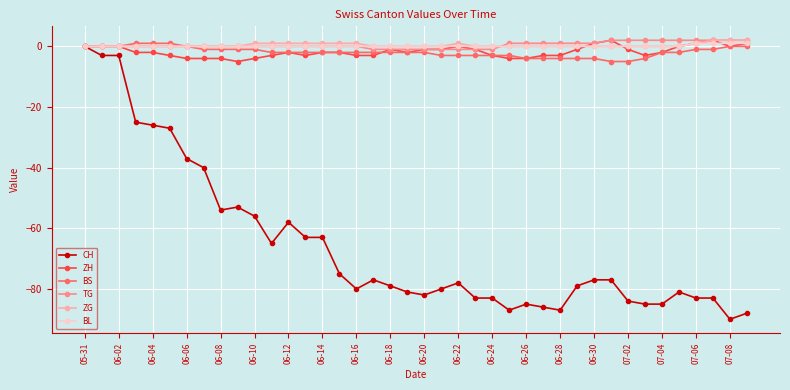

Which series has the largest range (max minus min)?

CH